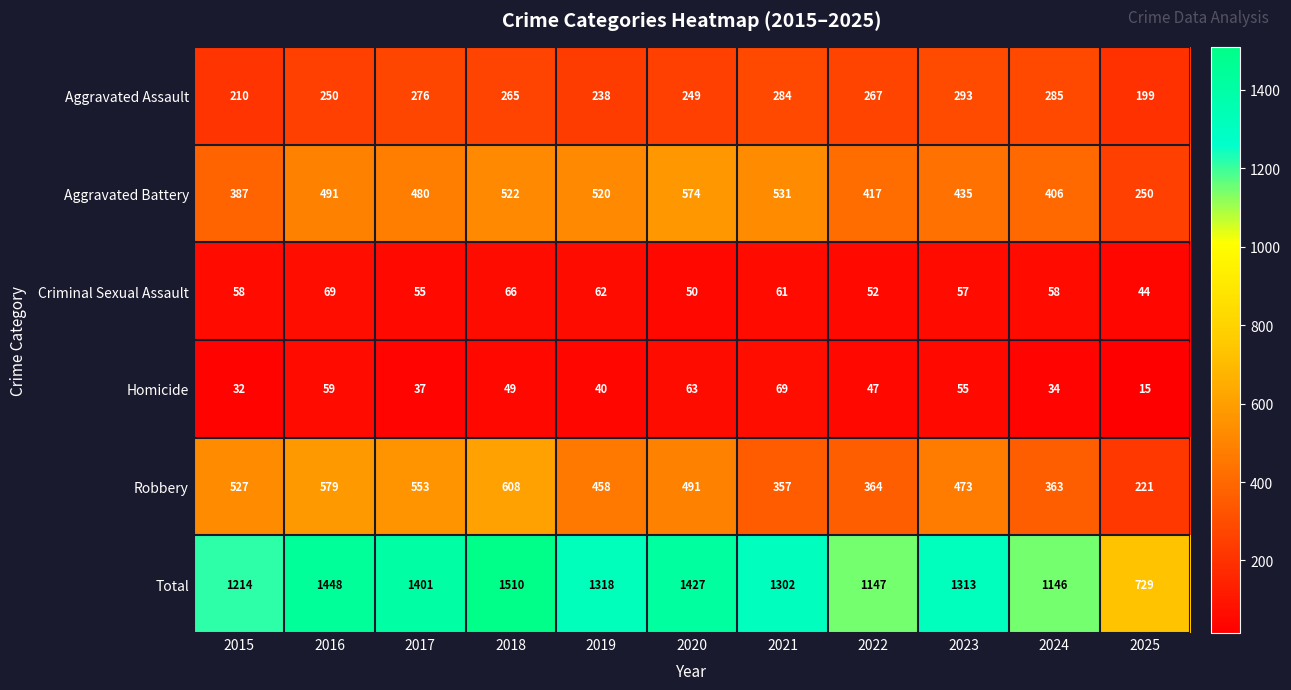

What is the approximate value of Aggravated Battery at 2022?

417